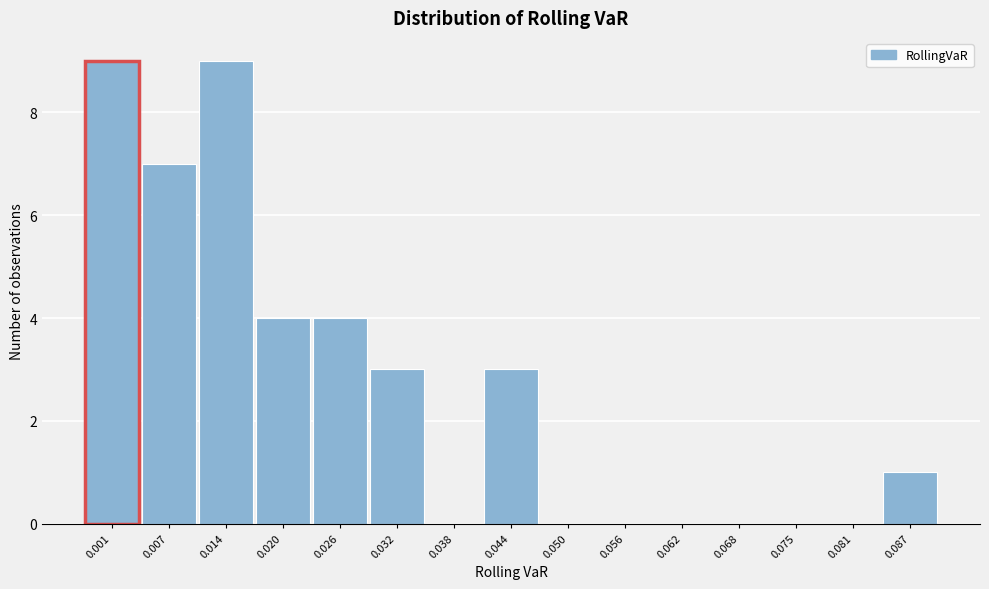

Reading right to left, what are all the values shown in this chart?

0.087=1	0.081=0	0.075=0	0.068=0	0.062=0	0.056=0	0.050=0	0.044=3	0.038=0	0.032=3	0.026=4	0.020=4	0.014=9	0.007=7	0.001=9